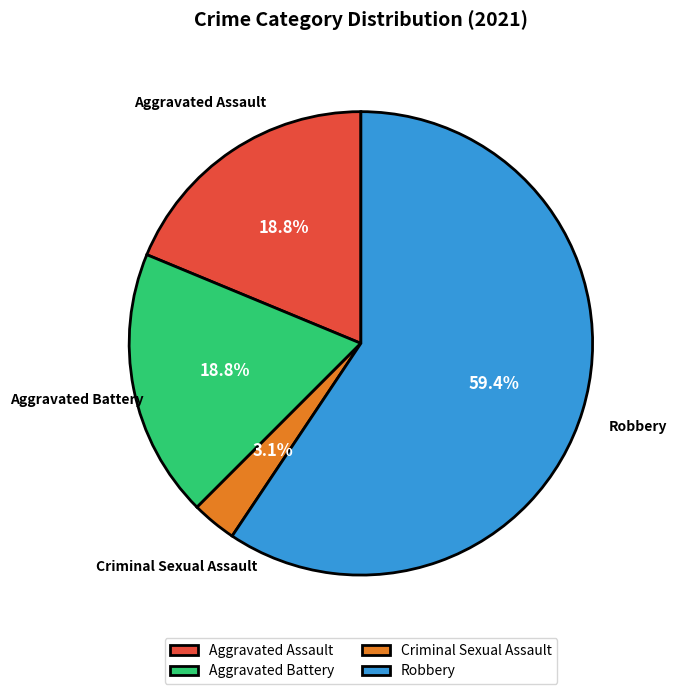

Does Robbery account for over 50% of the chart?

Yes